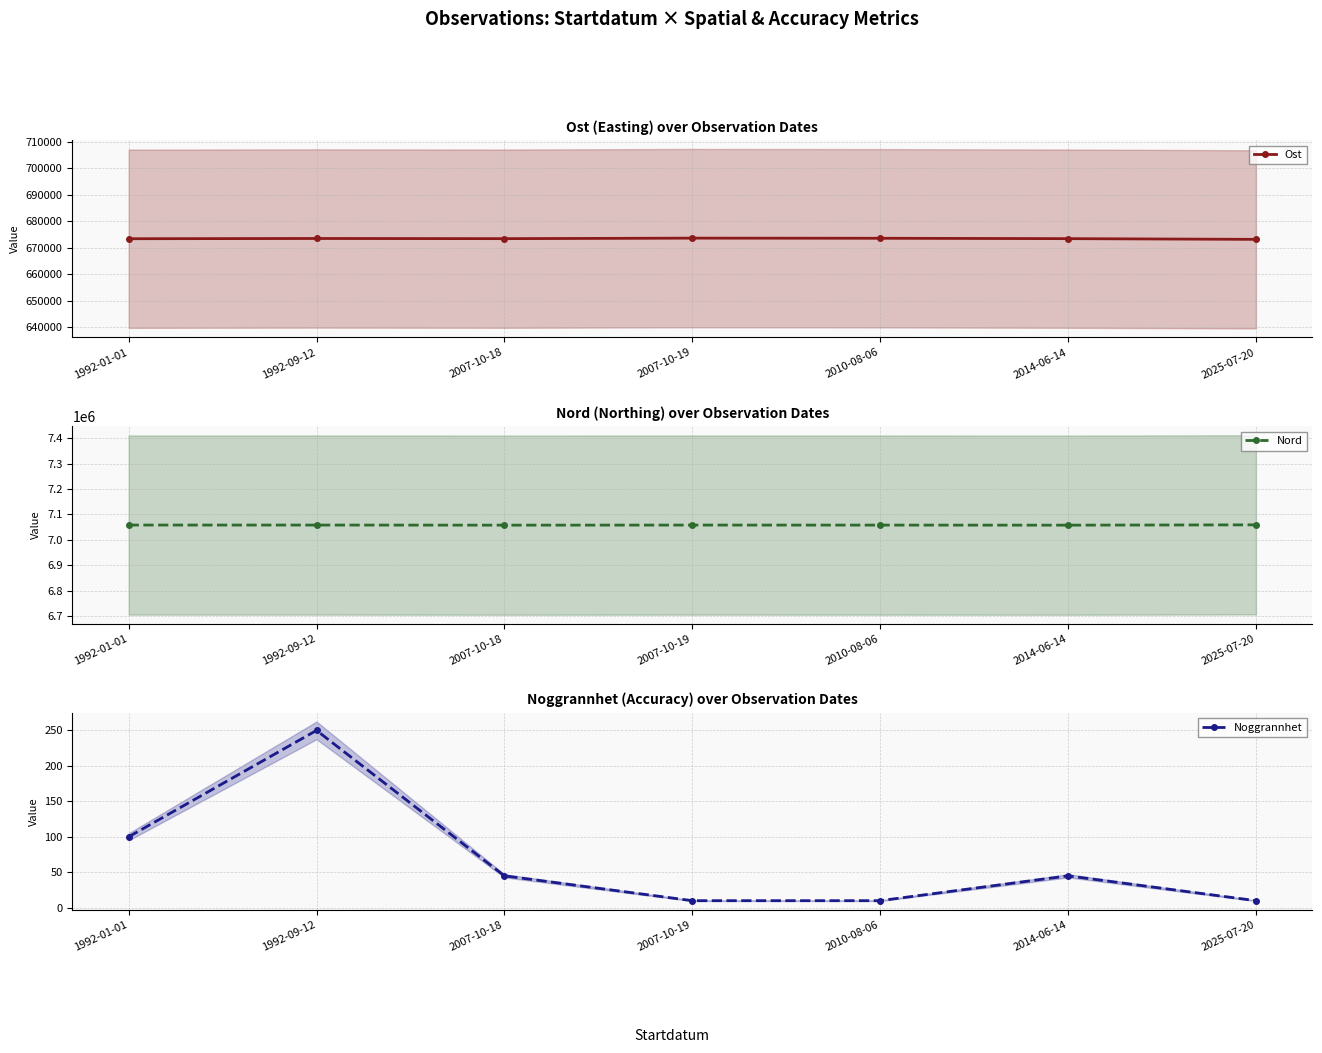

True or false: Noggrannhet and Ost cross at least once.

False